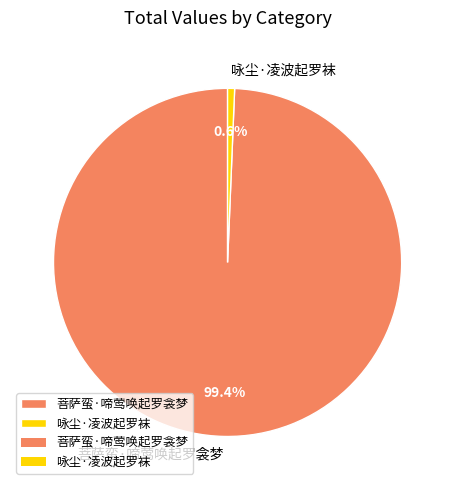

Count the number of slices in the pie.

2